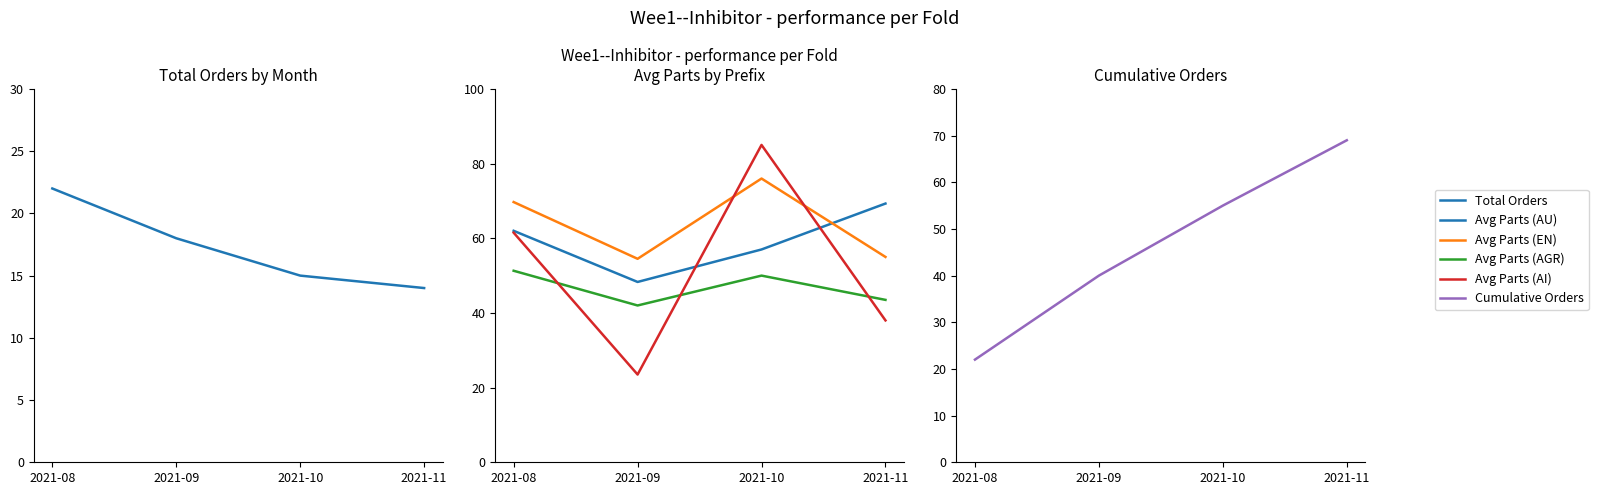

How many data points in Avg Parts (AU) are less than 62?

2